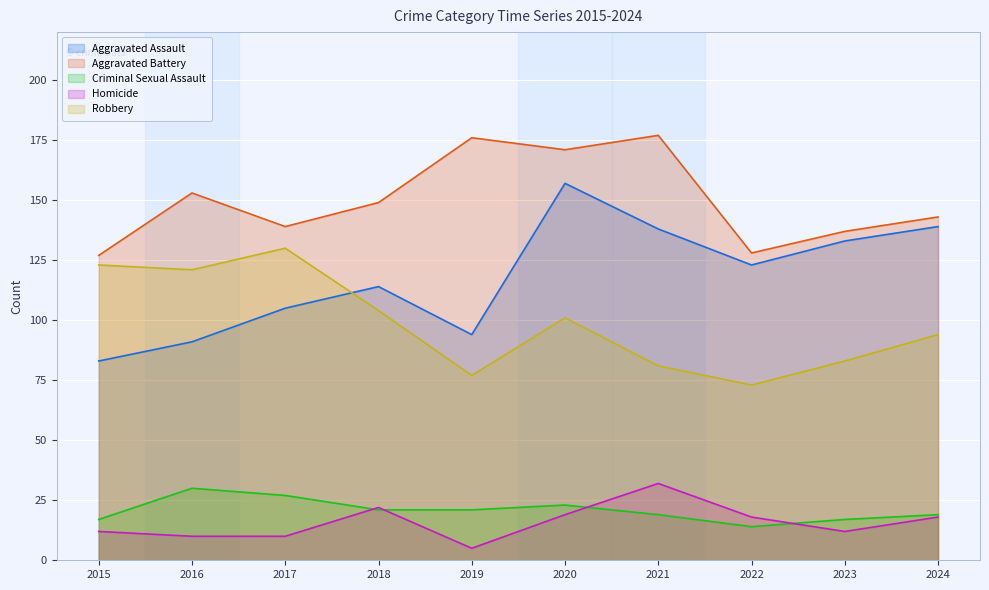

True or false: Criminal Sexual Assault has a value of 33 at 2018.

False